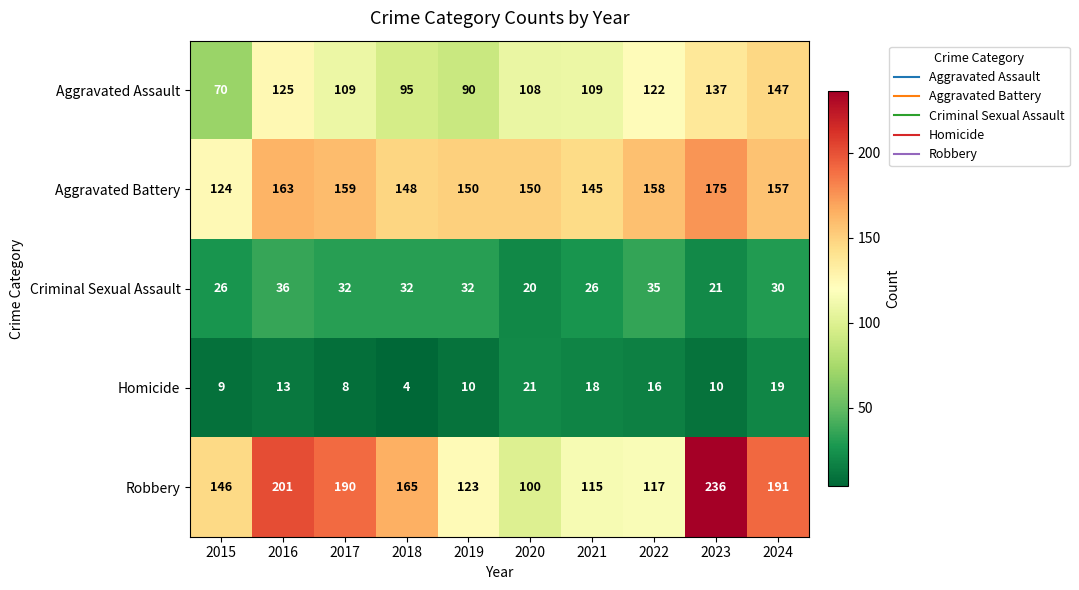

Count the number of categories in the chart.

10